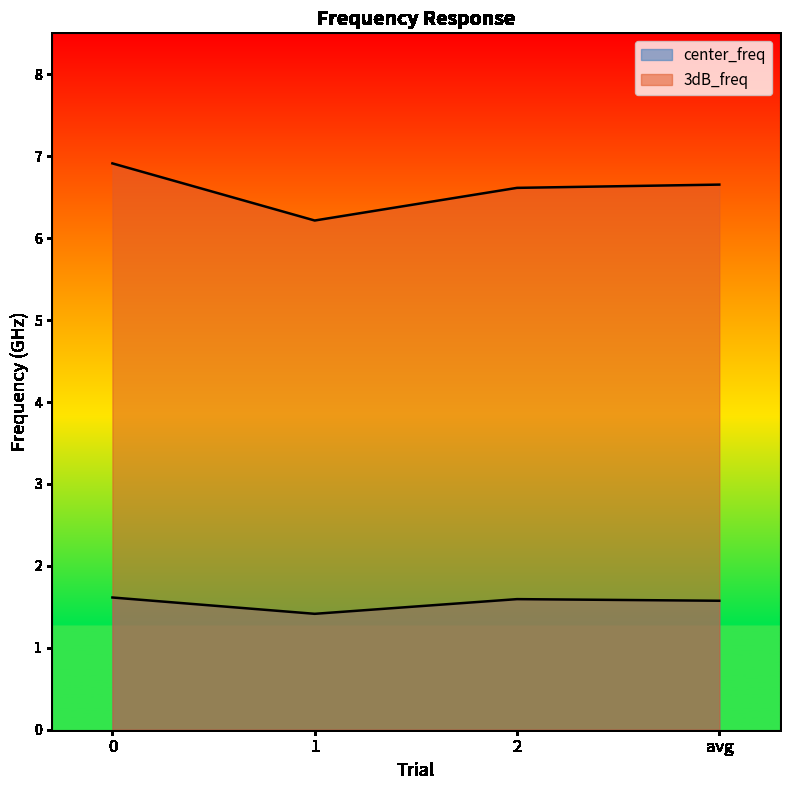

Count the number of data series in this chart.

2